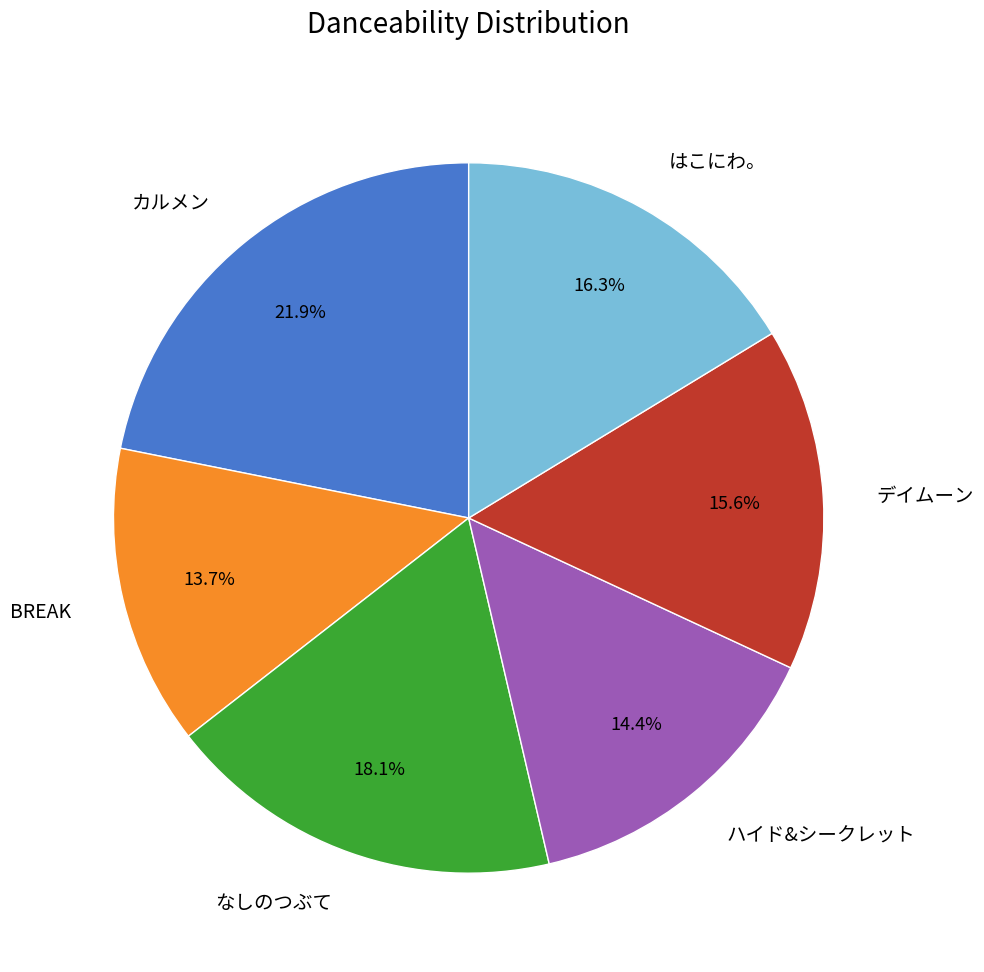

What percentage is the はこにわ。 slice, to the nearest percent?

16%